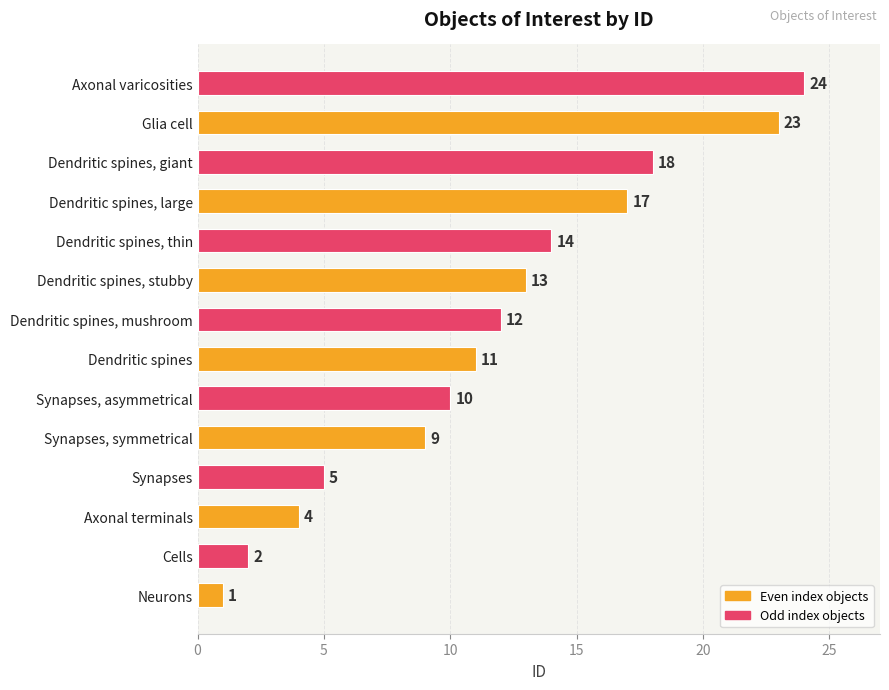

Reading top to bottom, what are all the values shown in this chart?

24	23	18	17	14	13	12	11	10	9	5	4	2	1